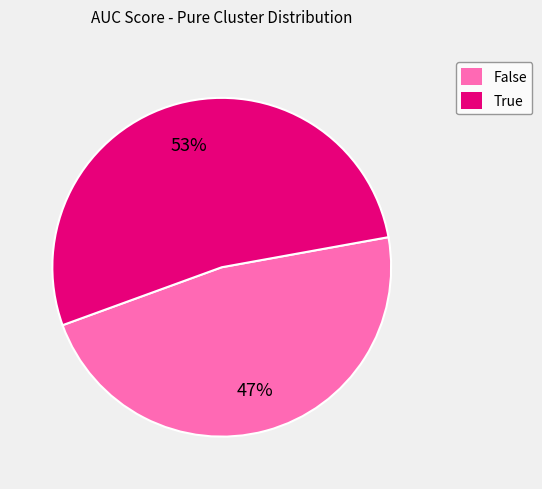

To the nearest percent, what is the combined percentage of True and False?

100%